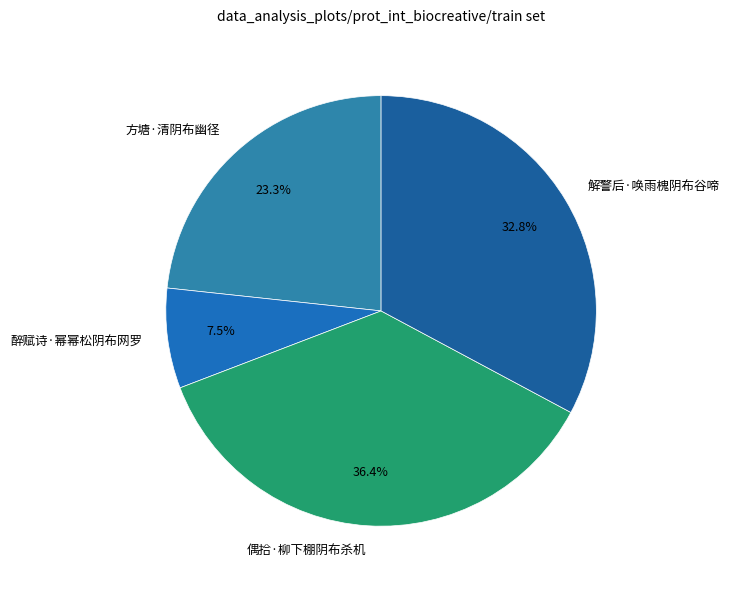

True or false: 醉赋诗·幂幂松阴布网罗 accounts for 20% of the total.

False